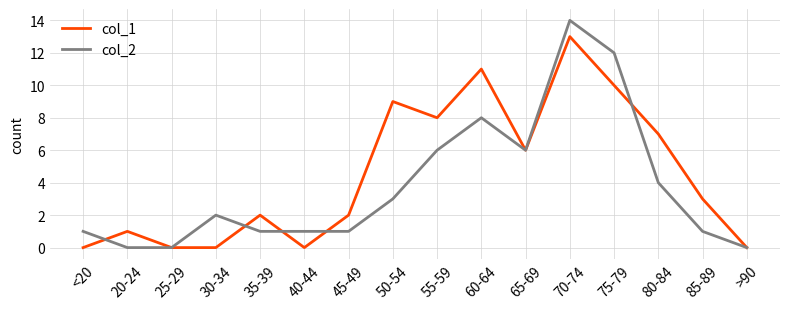

Between <20 and 50-54, which series saw the biggest shift?

col_1